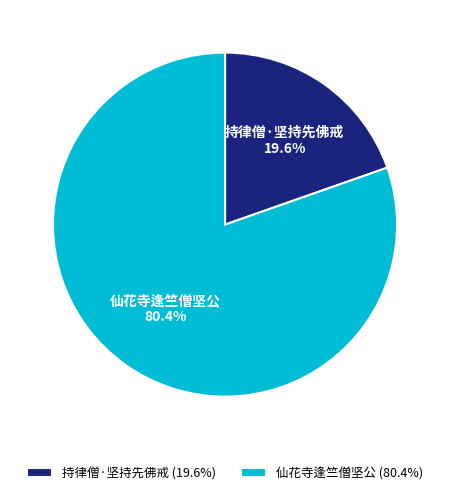

Which category accounts for the majority?

仙花寺逢竺僧坚公